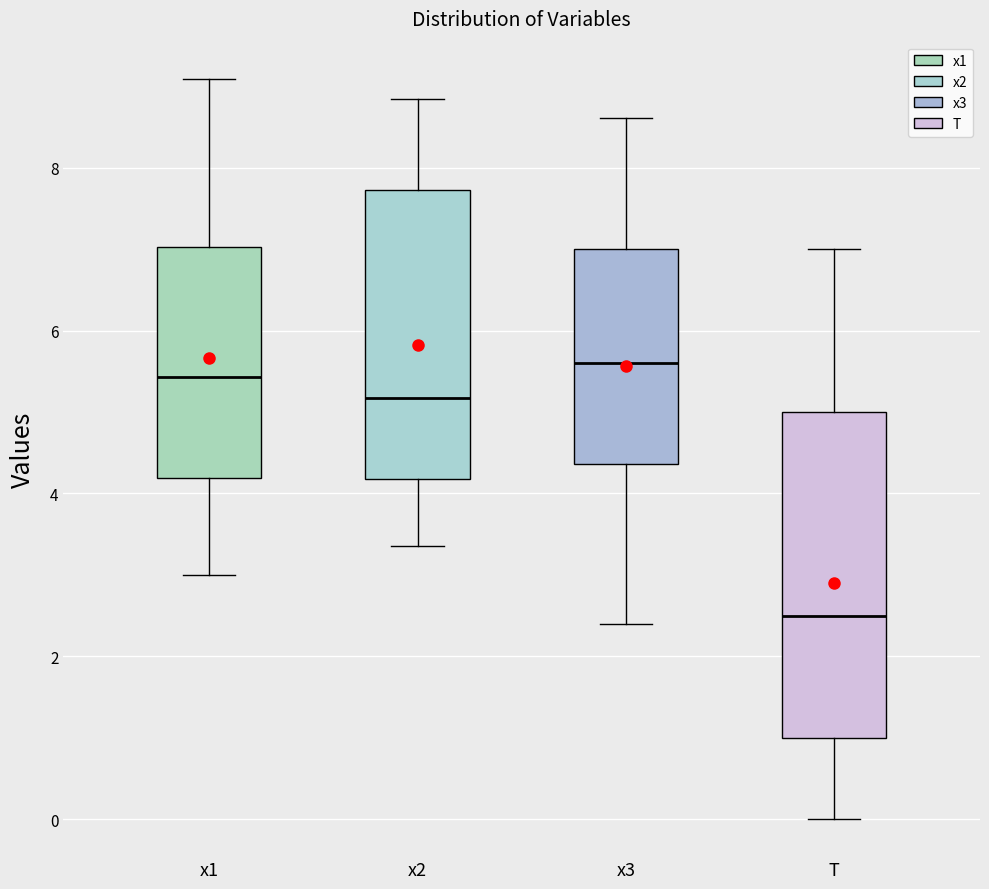

Reading left to right, read every box against the y-axis: the position of its median line, the range the box covers, and the ends of its whiskers. The values are not printed on the chart, so give them approximately, as read against the axis.

x1: median 5.4, box 4.2 to 7.0, whiskers 3.0 to 9.0
x2: median 5.2, box 4.2 to 7.8, whiskers 3.4 to 8.8
x3: median 5.6, box 4.4 to 7.0, whiskers 2.4 to 8.6
T: median 2.6, box 1.0 to 5.0, whiskers 0.0 to 7.0